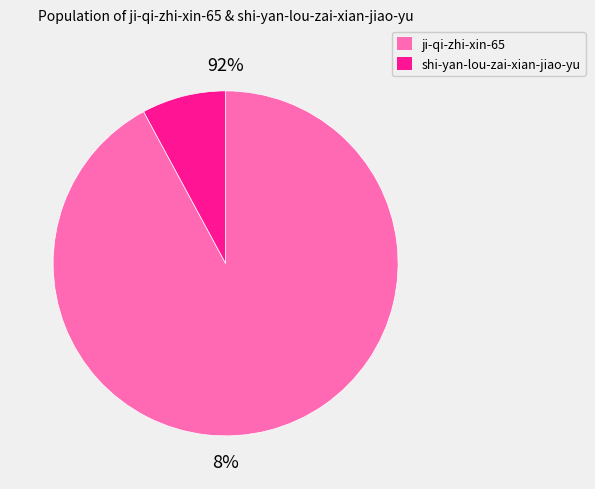

To the nearest percent, what is the difference between the shi-yan-lou-zai-xian-jiao-yu and ji-qi-zhi-xin-65 slice percentages?

84%